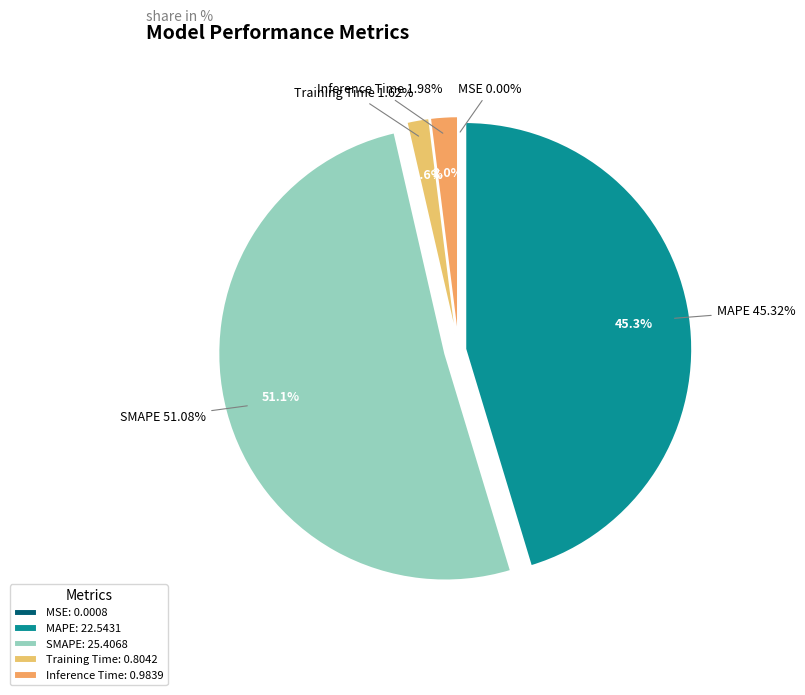

Is it true that Inference Time is 1% of the pie?

False